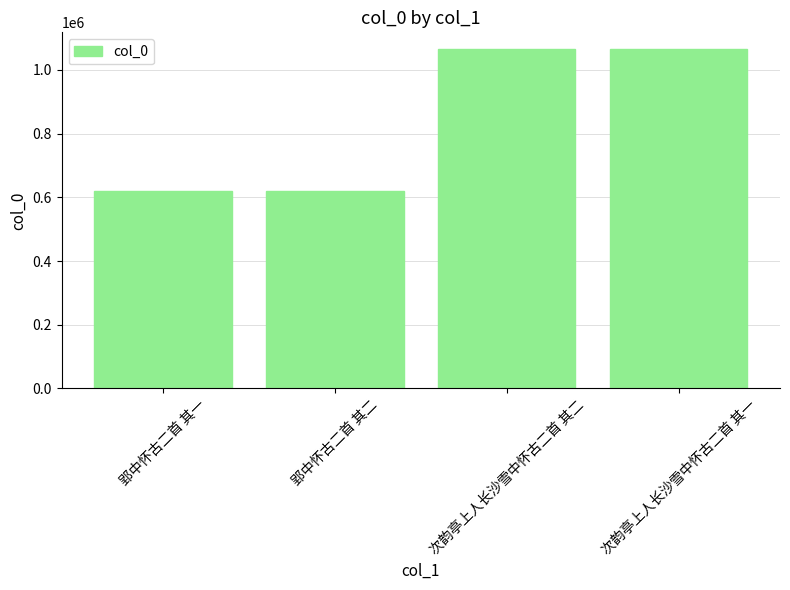

Is it true that the value at 郢中怀古二首 其二 is 620740?

True